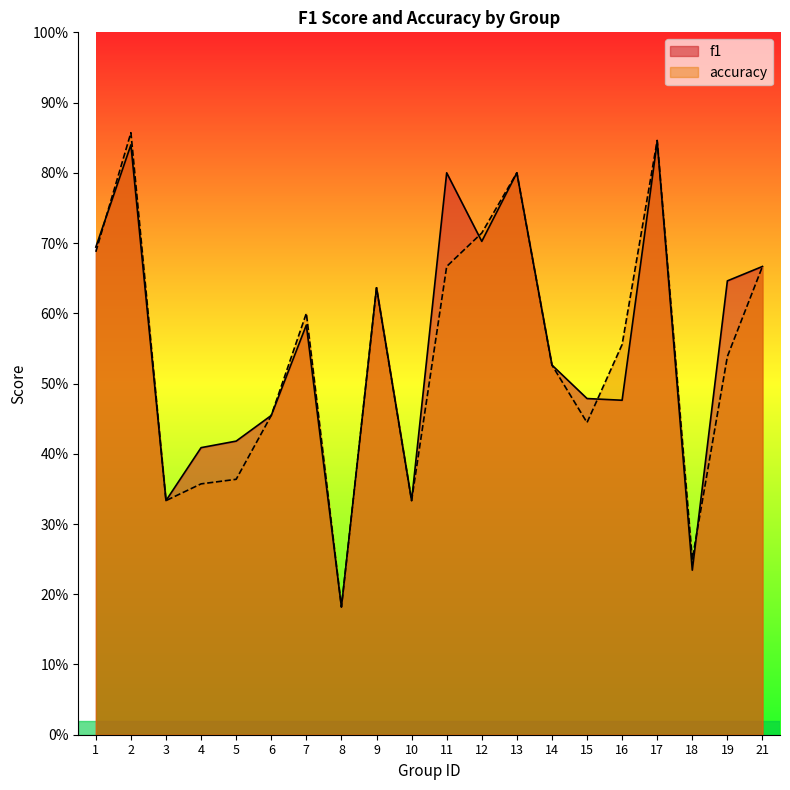

Between 3 and 6, which series saw the biggest shift?

f1